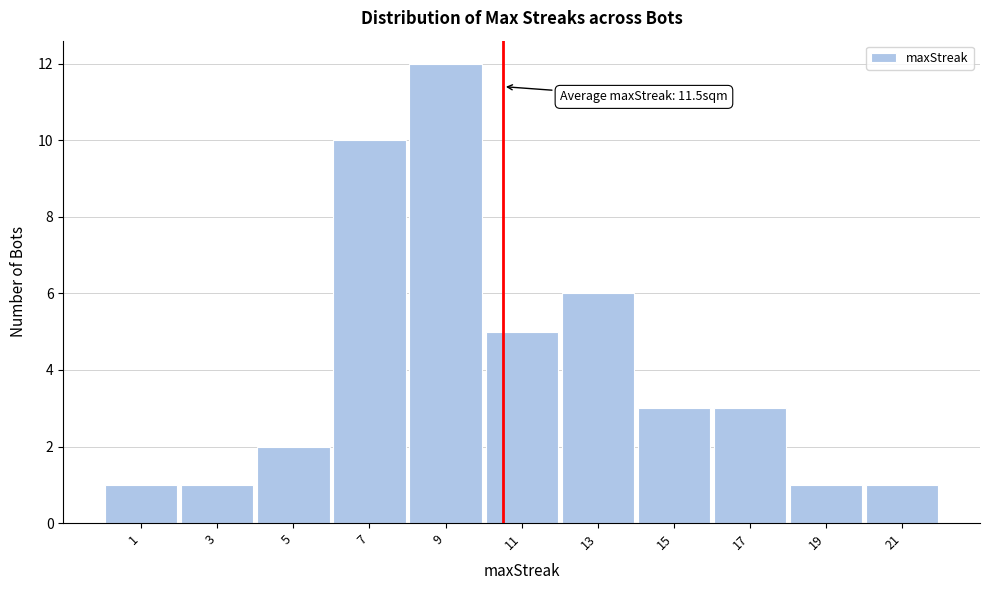

Reading left to right, what are all the values shown in this chart?

1=1	3=1	5=2	7=10	9=12	11=5	13=6	15=3	17=3	19=1	21=1